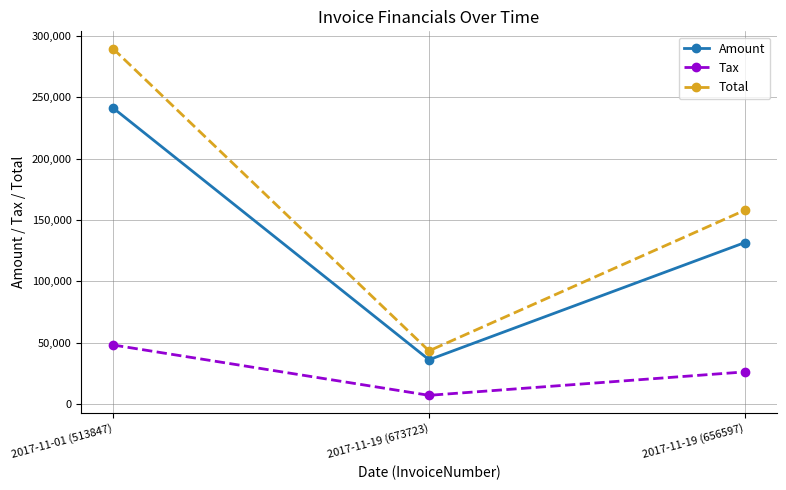

True or false: Tax has a value of 7245.4 at 2017-11-19 (673723).

True